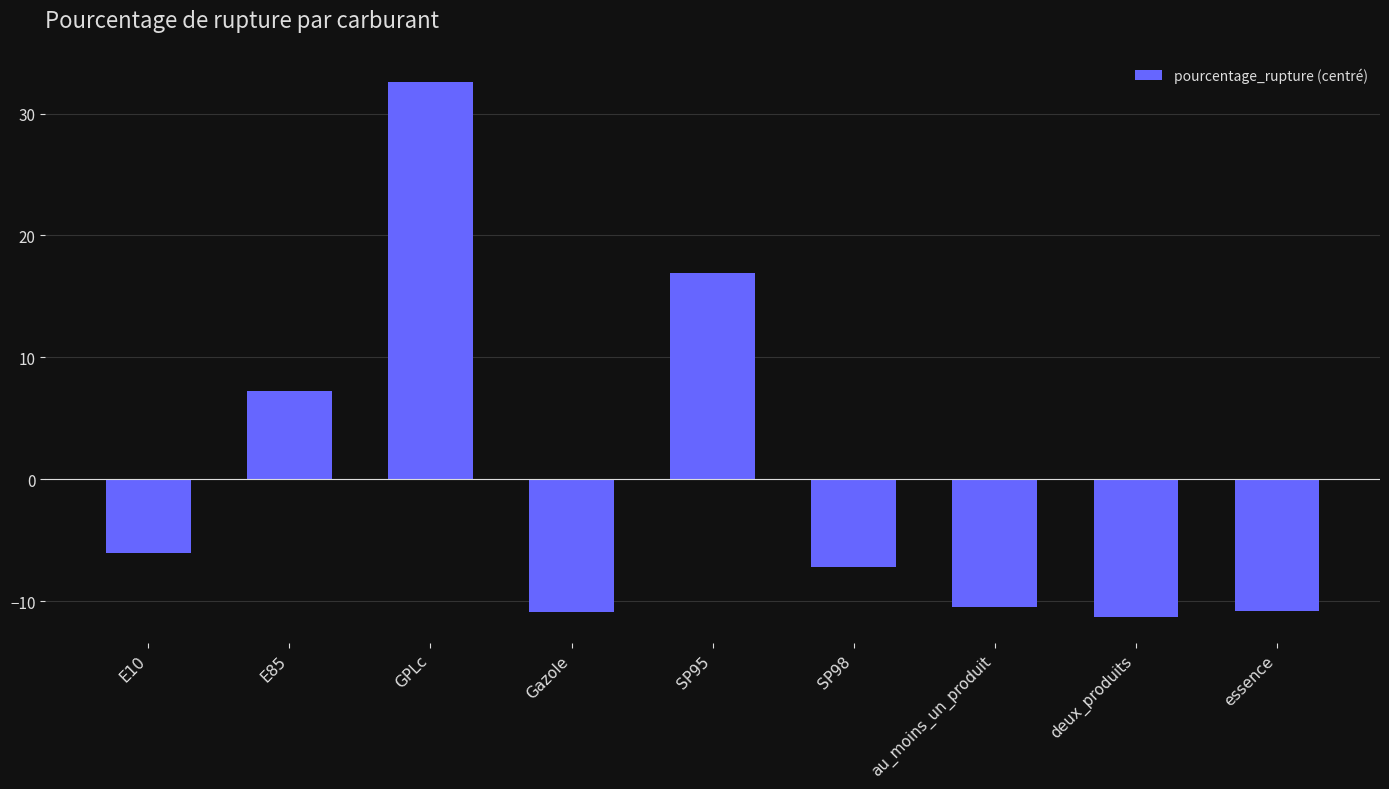

What position from the right is E85?

8